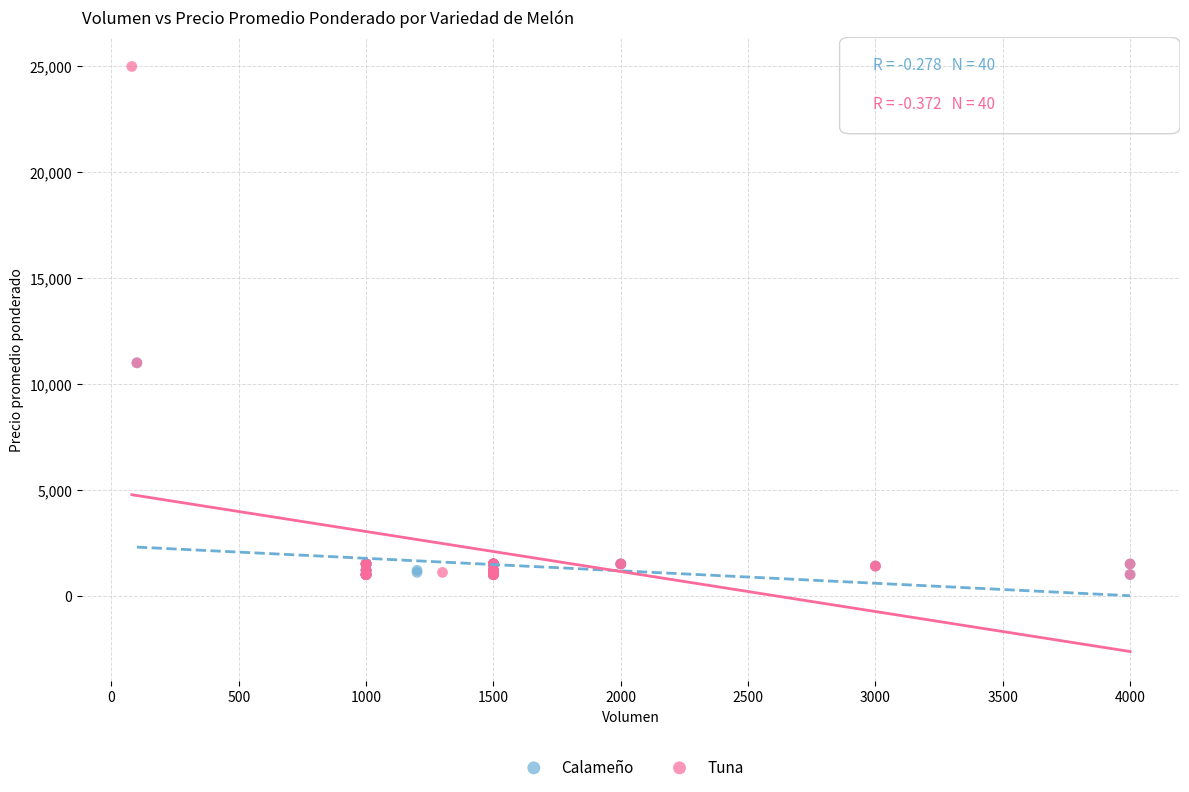

Which series contains the highest Y value?

Tuna